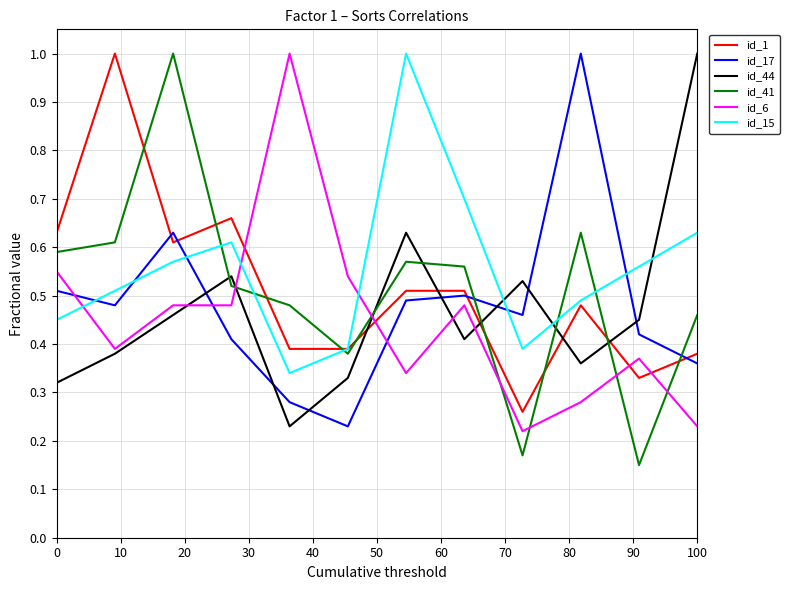

Does the chart display data point markers on the line(s)?

No